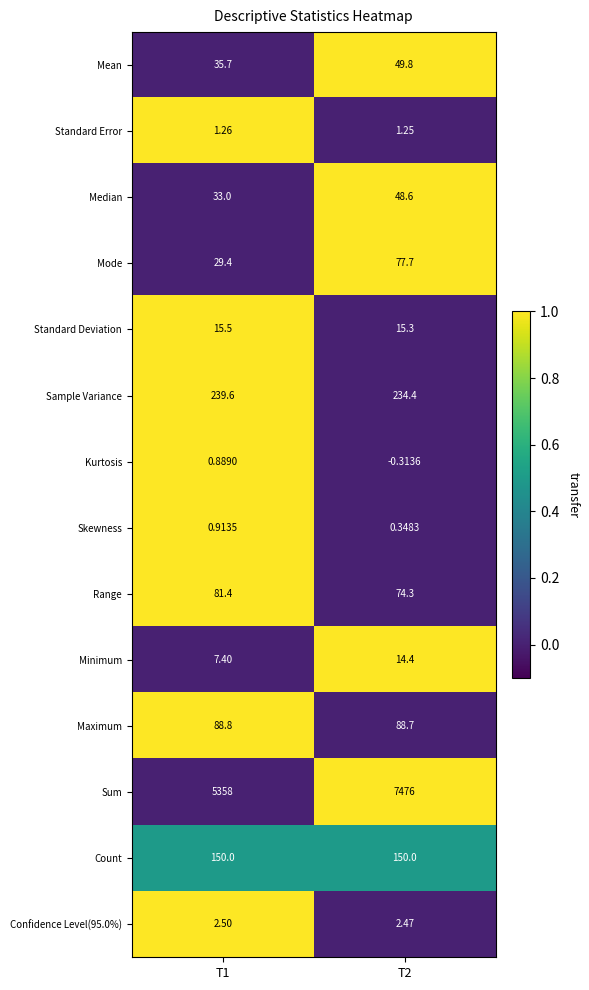

Which series has the largest total across all categories?

Sum